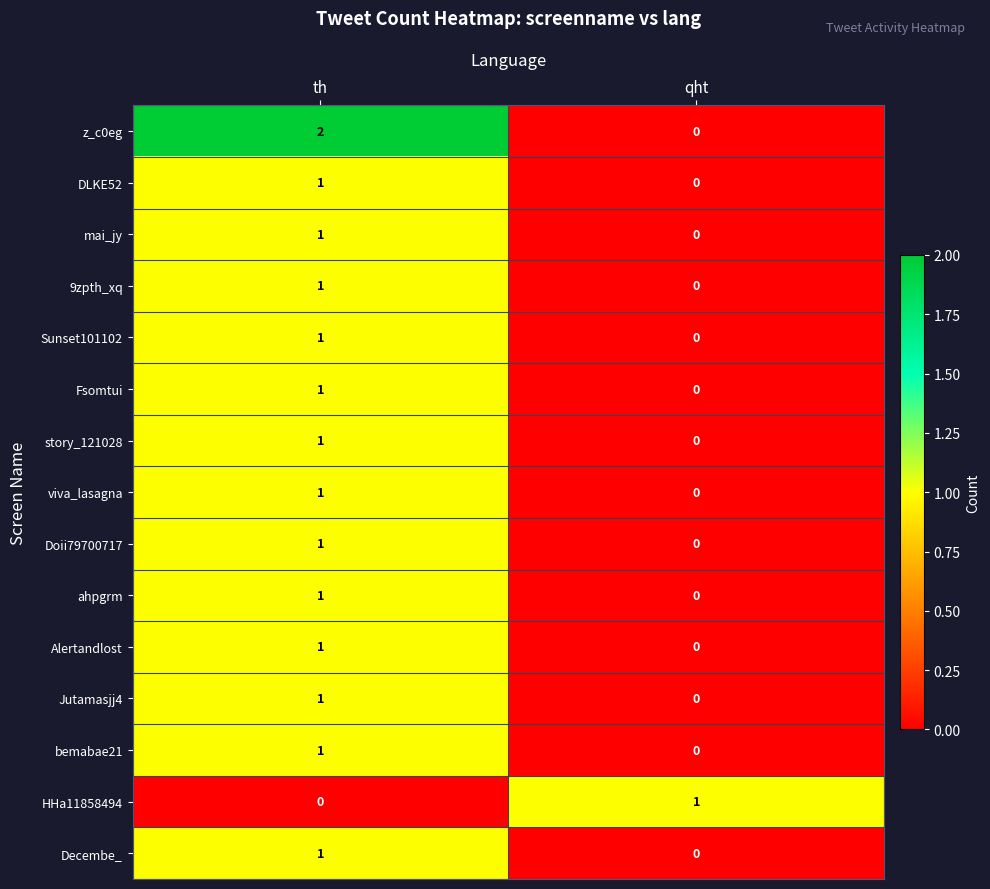

The value of Doii79700717 at qht is 0. True or false?

True